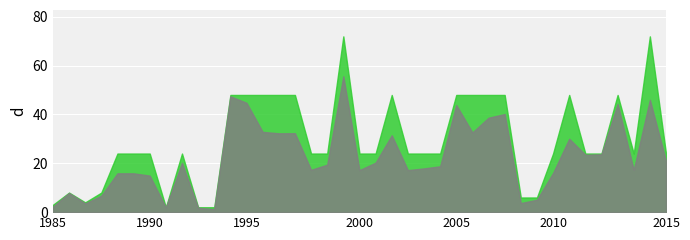

How many values in the SLA (Hrs) series exceed 24?

14